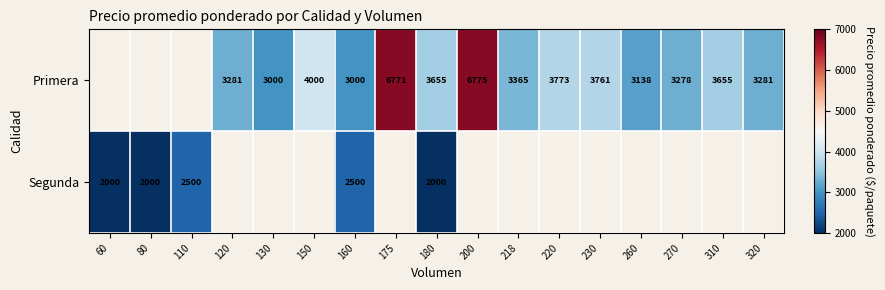

The value of Primera at 200 is 2476. True or false?

False